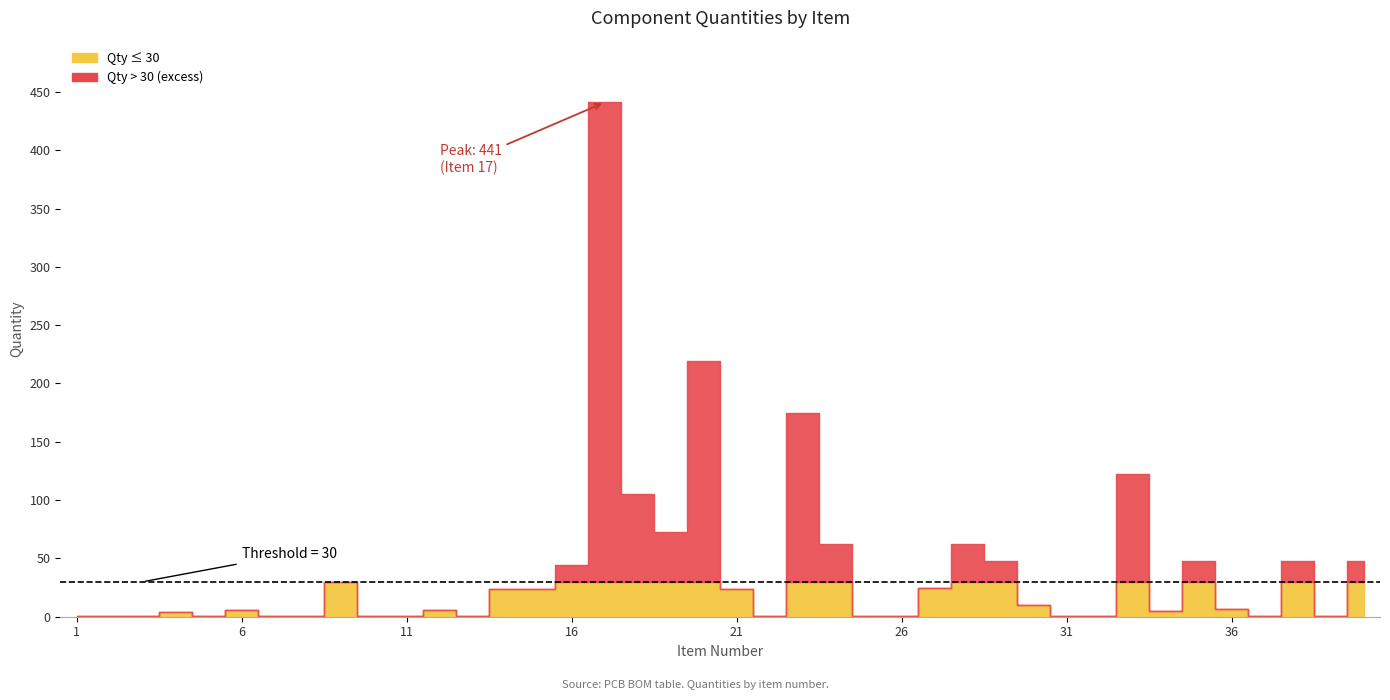

What value does the data have at Item 5?

1